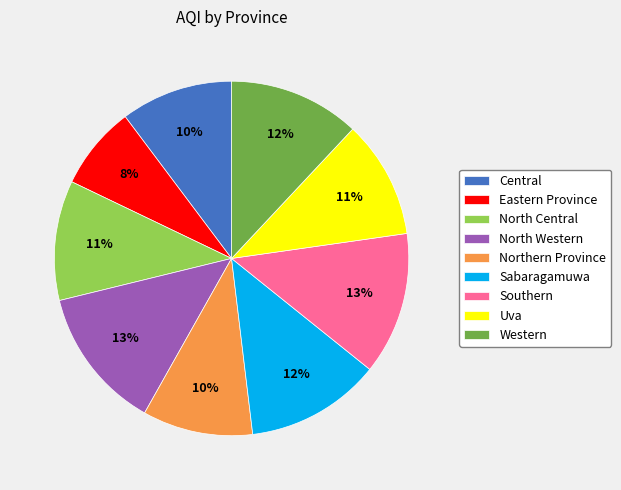

To the nearest percent, what is the difference between the largest and smallest slice percentages?

5%